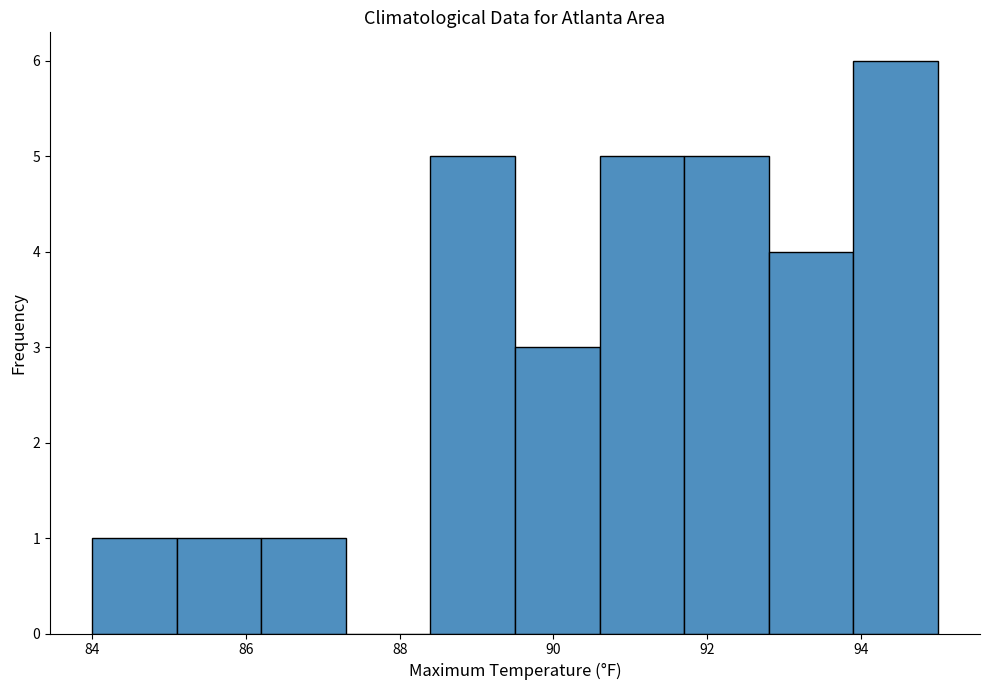

Reading left to right, list every bar in this chart as the range it spans on the x-axis followed by its height. Neither the bar edges nor the heights are printed on the chart, so give them approximately, as read against the axes.

84.0 to 85.1: 1
85.1 to 86.2: 1
86.2 to 87.3: 1
87.3 to 88.4: 0
88.4 to 89.5: 5
89.5 to 90.6: 3
90.6 to 91.7: 5
91.7 to 92.8: 5
92.8 to 93.9: 4
93.9 to 95.0: 6